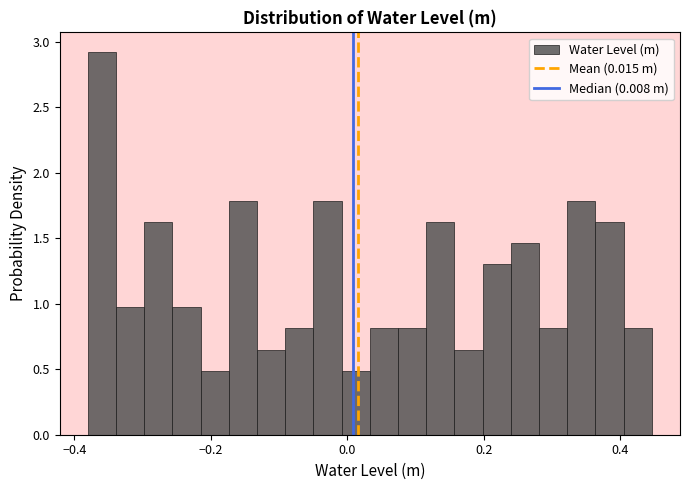

Around what value on the x-axis is the tallest bar? Give the approximate position of its centre, as read against the axis.

-0.36